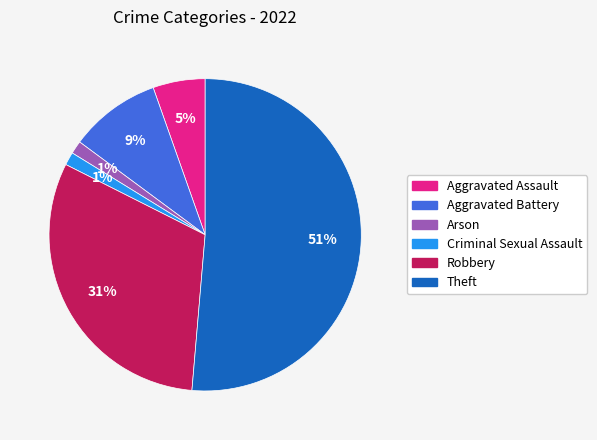

What is the largest slice in the pie chart?

Theft